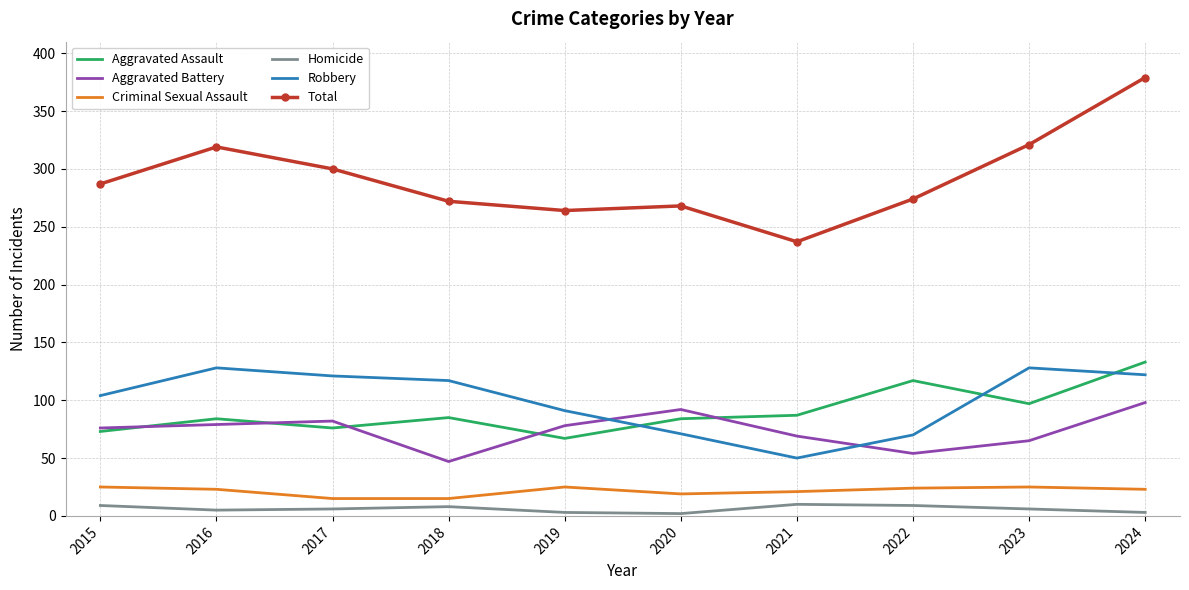

True or false: Homicide has a value of 6 at 2017.

True